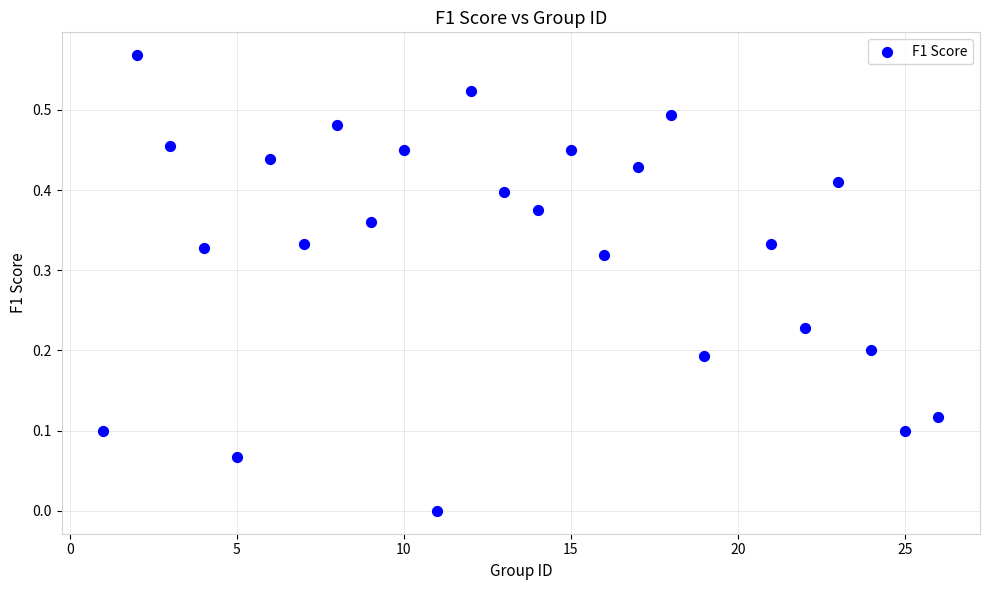

What is the range of X values (max minus min)?

25.0